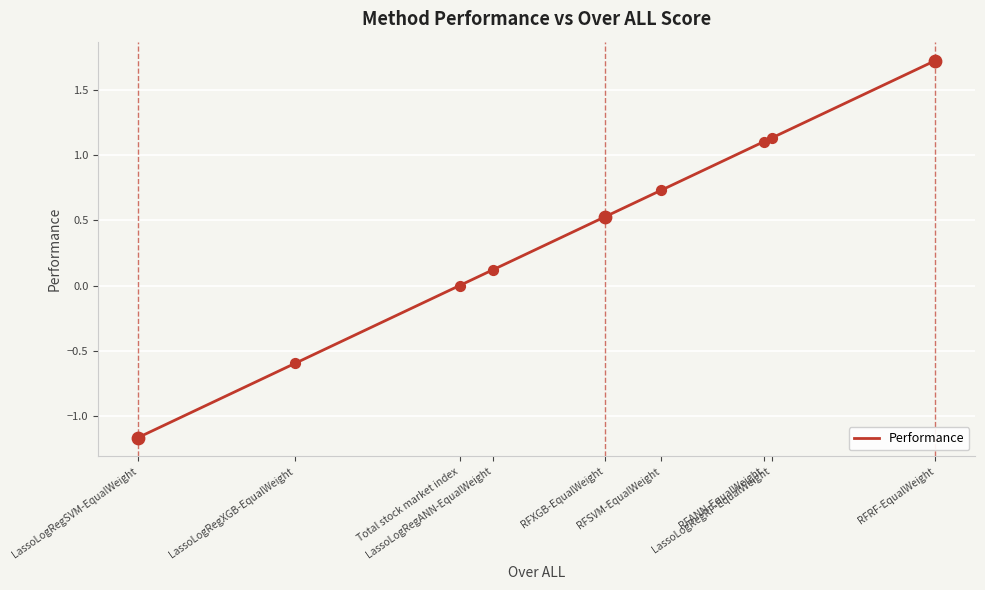

Between RFRF-EqualWeight and RFANN-EqualWeight, which is larger?

RFRF-EqualWeight